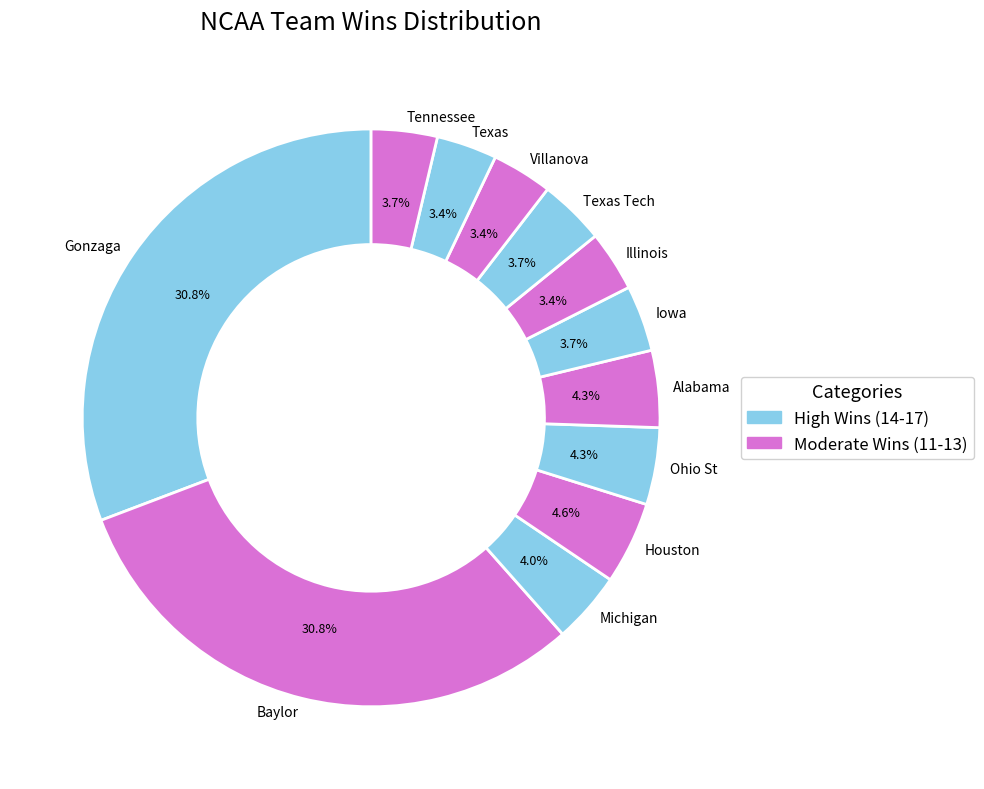

Does Illinois account for over 50% of the chart?

No